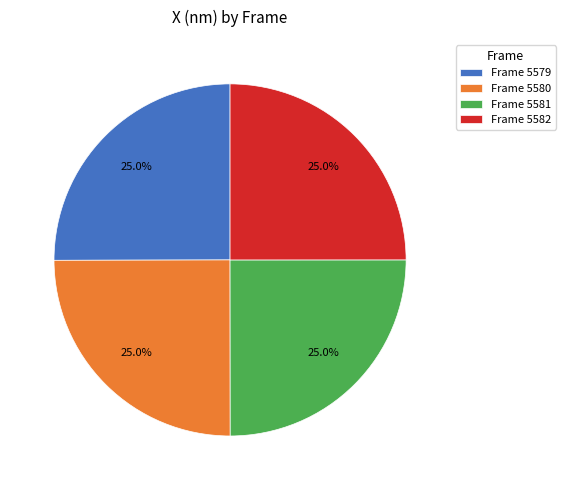

Does any single category account for the majority?

No